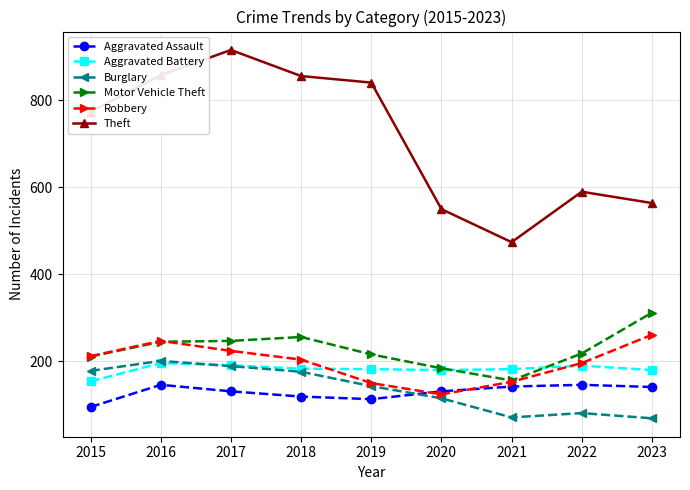

What is the maximum value for Motor Vehicle Theft?

312